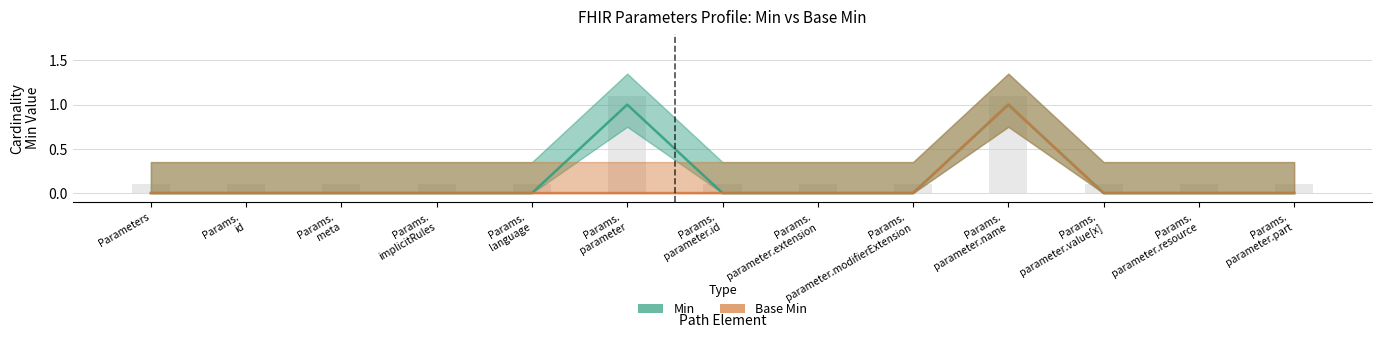

Count the number of categories in the chart.

13